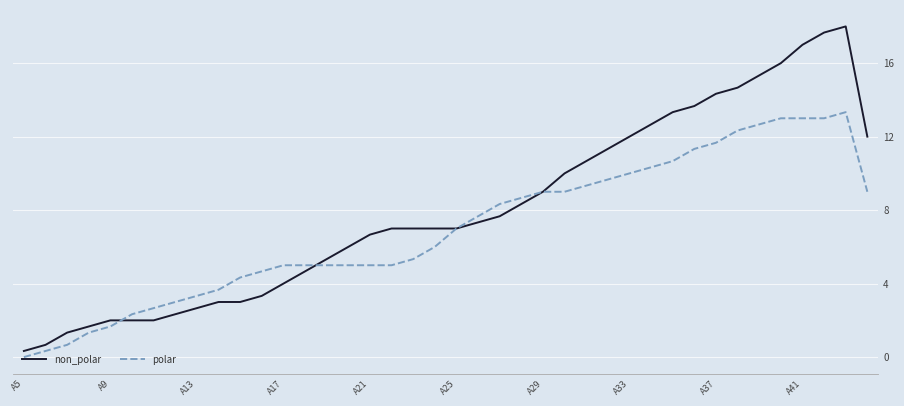

What is the highest value of the polar series?

13.3